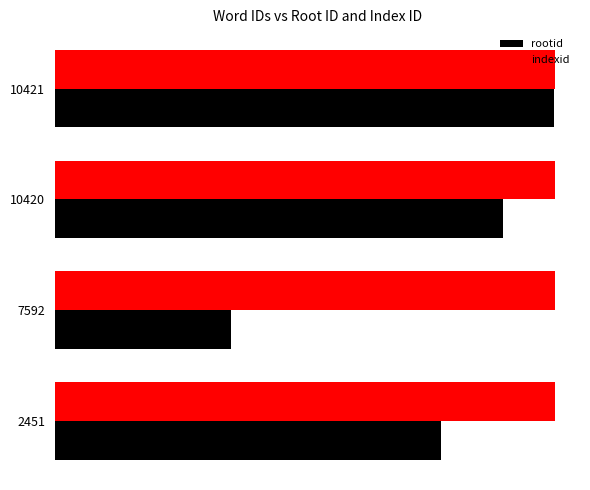

What is the greatest value displayed?

1594.0